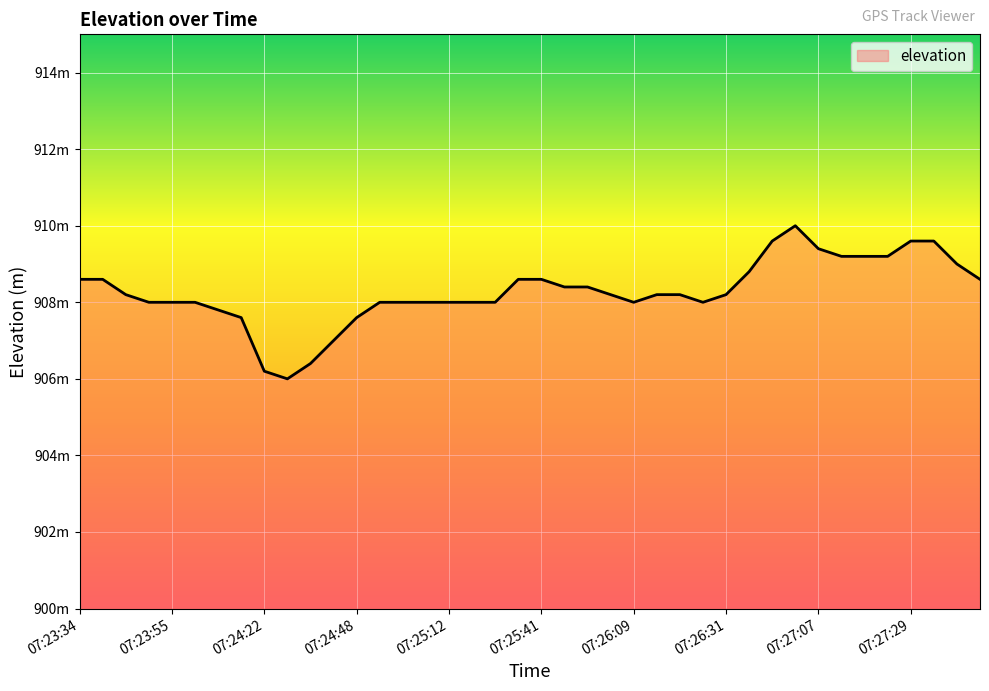

List the labels in order of value, smallest first.

07:24:28, 07:24:22, 07:24:34, 07:24:41, 07:24:16, 07:24:48, 07:24:09, 07:23:48, 07:23:55, 07:24:02, 07:24:55, 07:25:01, 07:25:05, 07:25:12, 07:25:18, 07:25:25, 07:26:09, 07:26:28, 07:23:42, 07:26:03, 07:26:15, 07:26:21, 07:26:31, 07:25:46, 07:25:57, 07:23:34, 07:23:36, 07:25:33, 07:25:41, 07:28:14, 07:26:45, 07:28:06, 07:27:09, 07:27:18, 07:27:22, 07:27:07, 07:26:53, 07:27:29, 07:27:56, 07:27:00